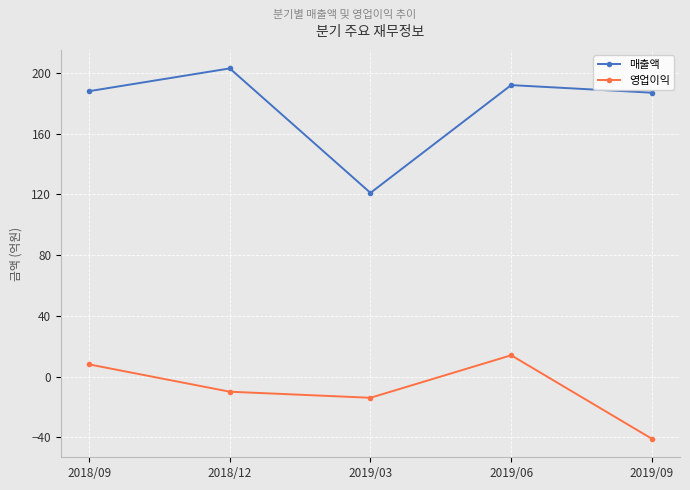

True or false: 영업이익 and 매출액 intersect in this chart.

False